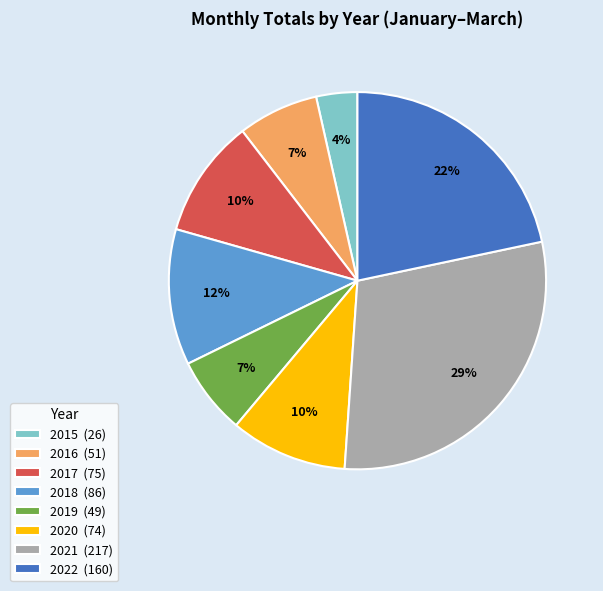

Is there any slice that represents more than half of the pie?

No